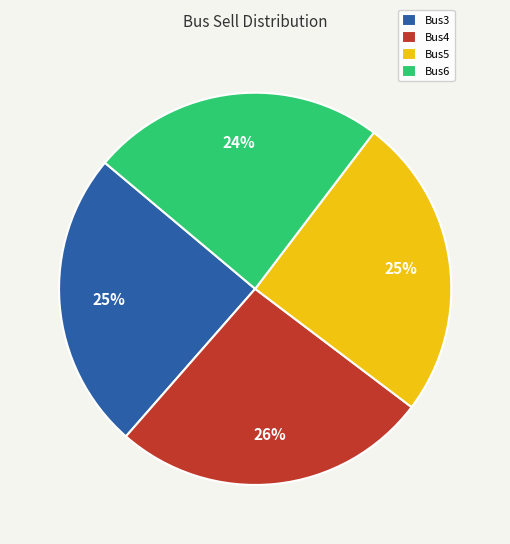

Count the number of slices in the pie.

4